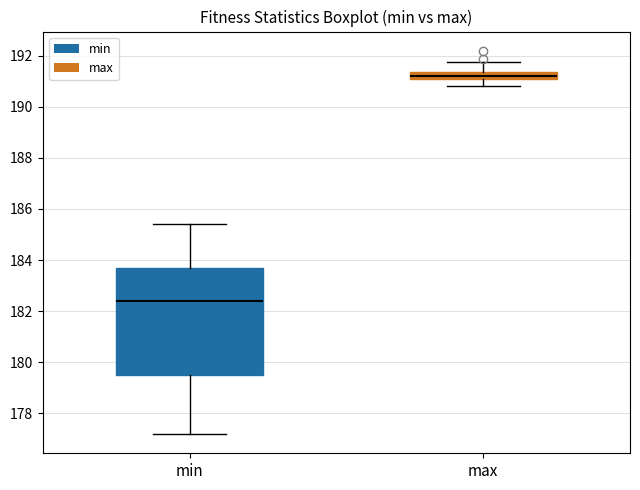

Where does the median line of the box for max sit on the y-axis? The values are not printed on the chart, so give them approximately, as read against the axis.

191.2